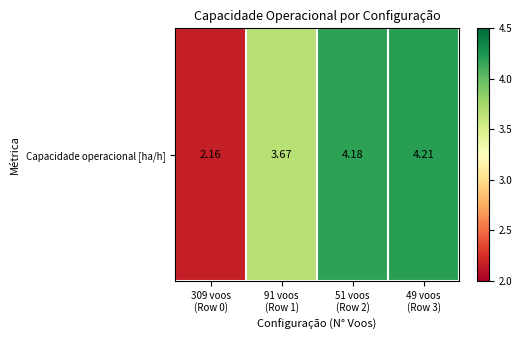

What is the change in value from 91 voos
(Row 1) to 51 voos
(Row 2)?

+0.5